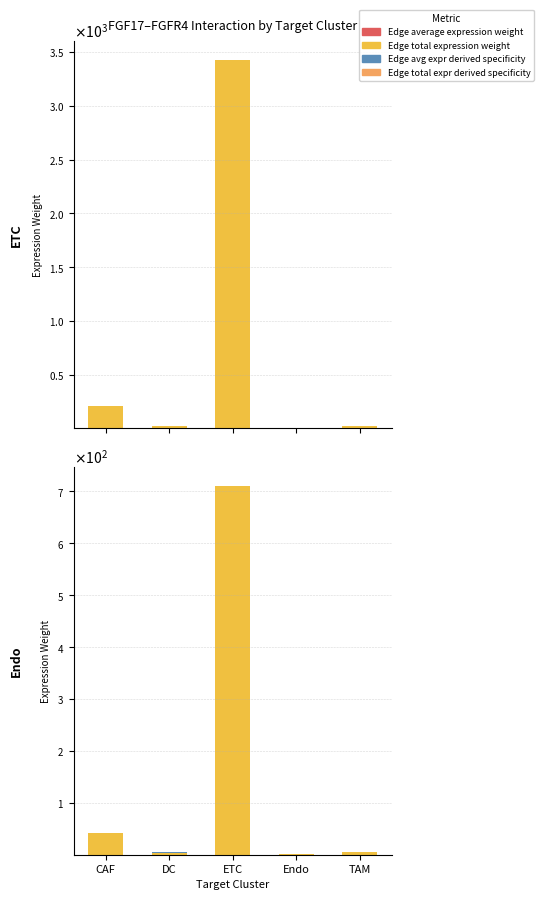

Is it true that Edge avg expr derived specificity equals 0.0 at Endo?

True